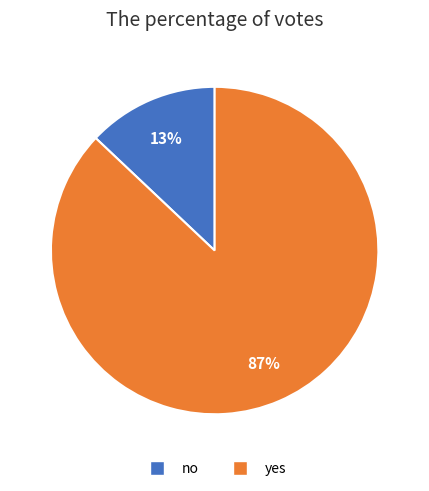

Rank the categories by value from highest to lowest.

yes, no